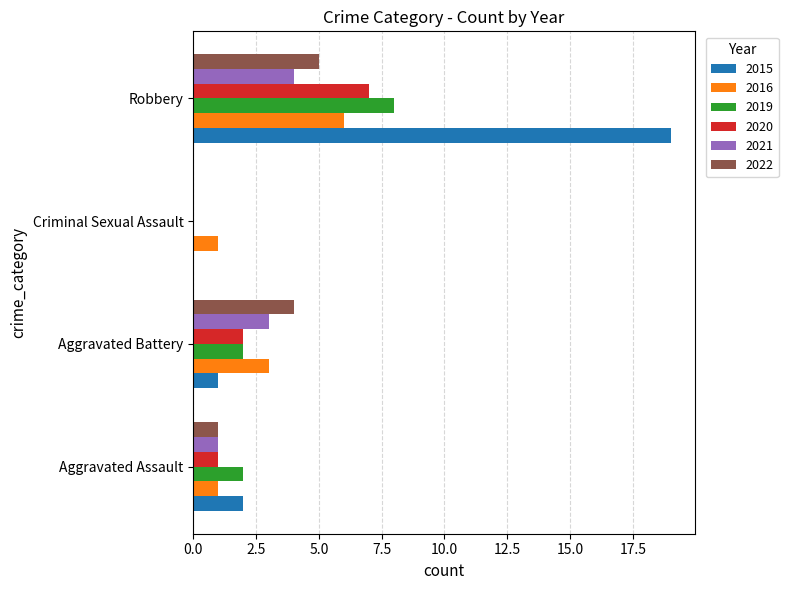

What is the sum of all 2022 values?

10